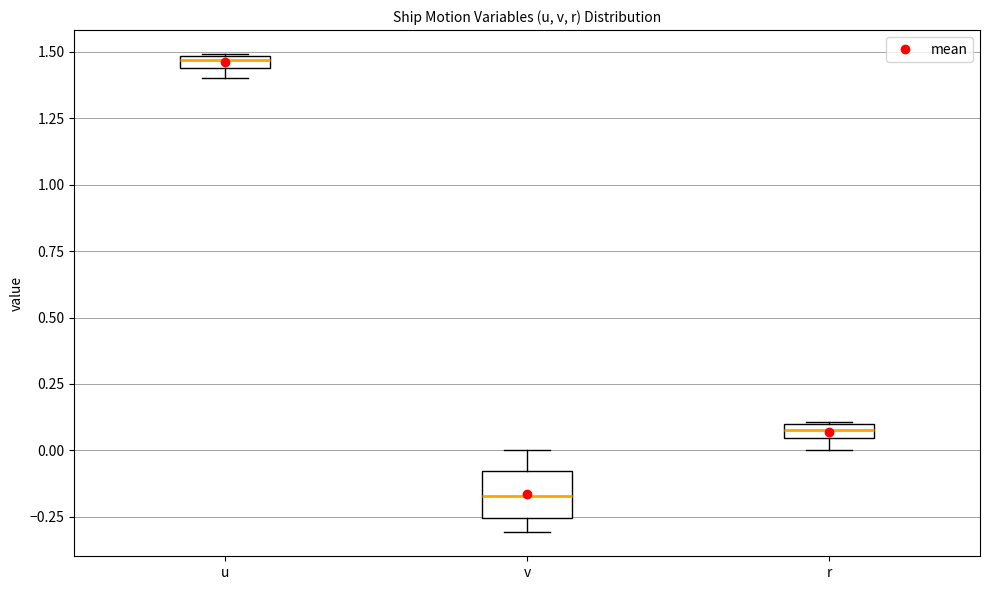

Which box is the tallest, from its lower edge to its upper edge?

v